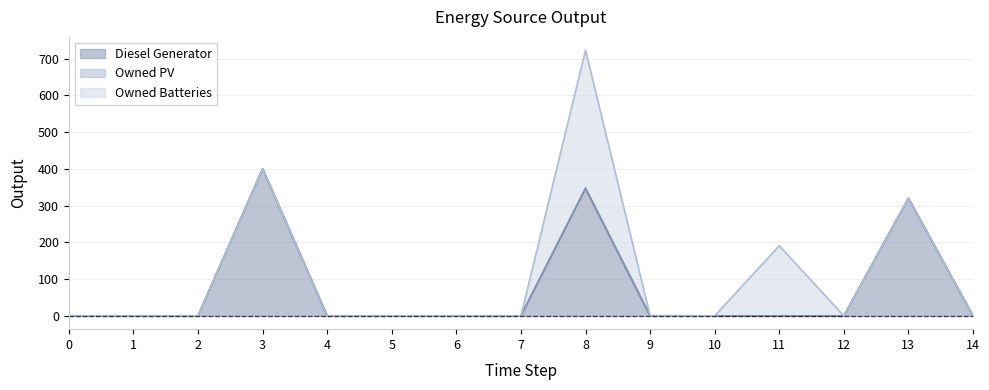

Reading left to right, what are all the values shown in this chart?

Diesel Generator: 0=0	1=0	2=0	3=400	4=0	5=0	6=0	7=0	8=347	9=0	10=0	11=0	12=0	13=320	14=0
Owned PV: 0=0	1=0	2=0	3=0	4=0	5=0	6=0	7=0	8=0	9=0	10=0	11=0	12=0	13=0	14=0
Owned Batteries: 0=0	1=0	2=0	3=0	4=0	5=0	6=0	7=0	8=376	9=1	10=0	11=191	12=0	13=0	14=0